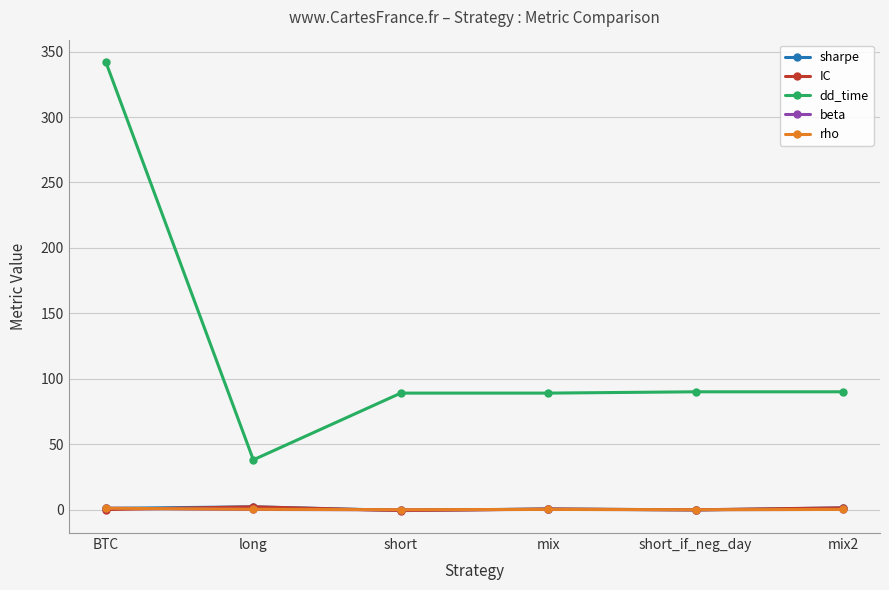

How many data points does each series have?

6